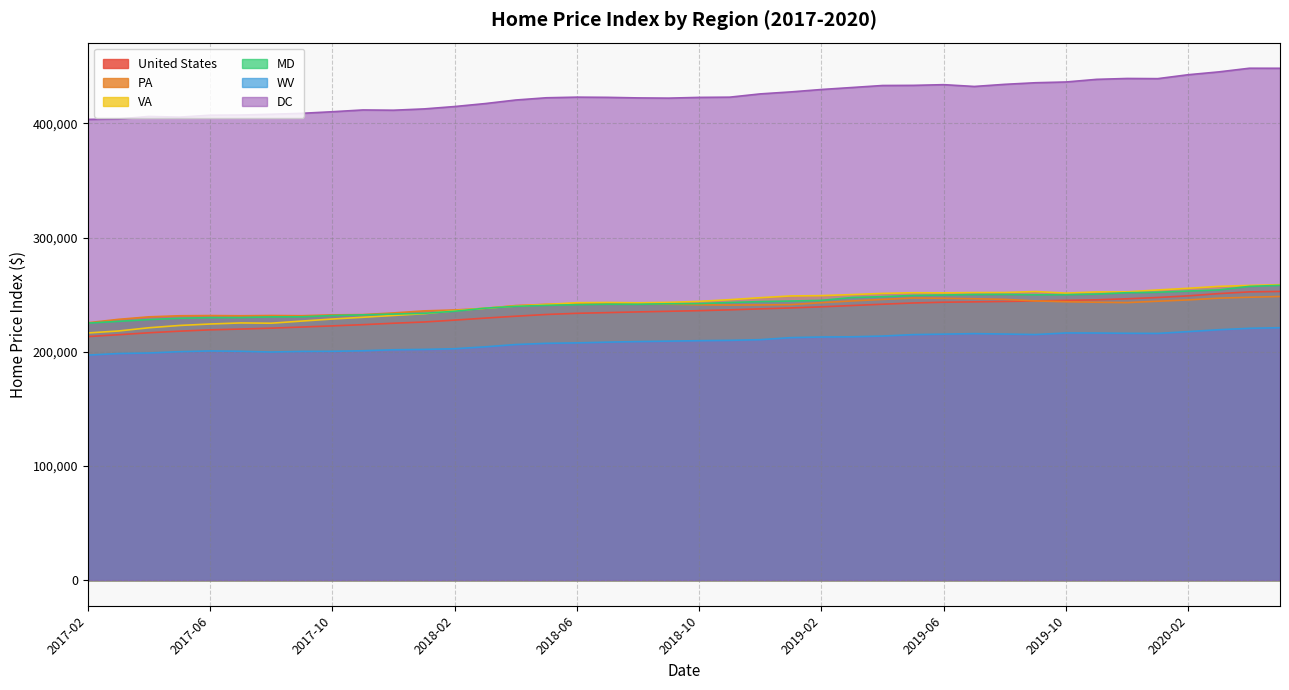

Between 2017-04 and 2018-04, which is larger?

2018-04